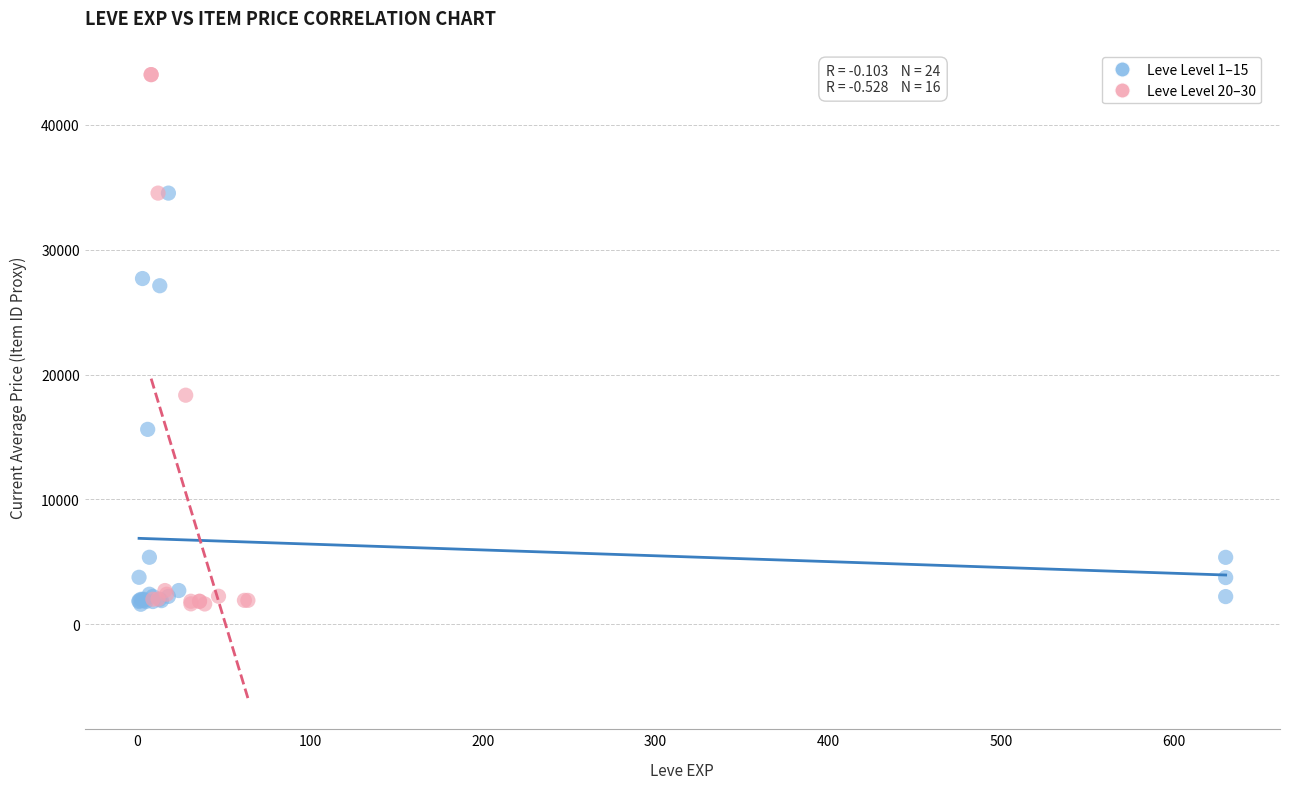

Which series has the widest spread of Y values?

Leve Level 20–30